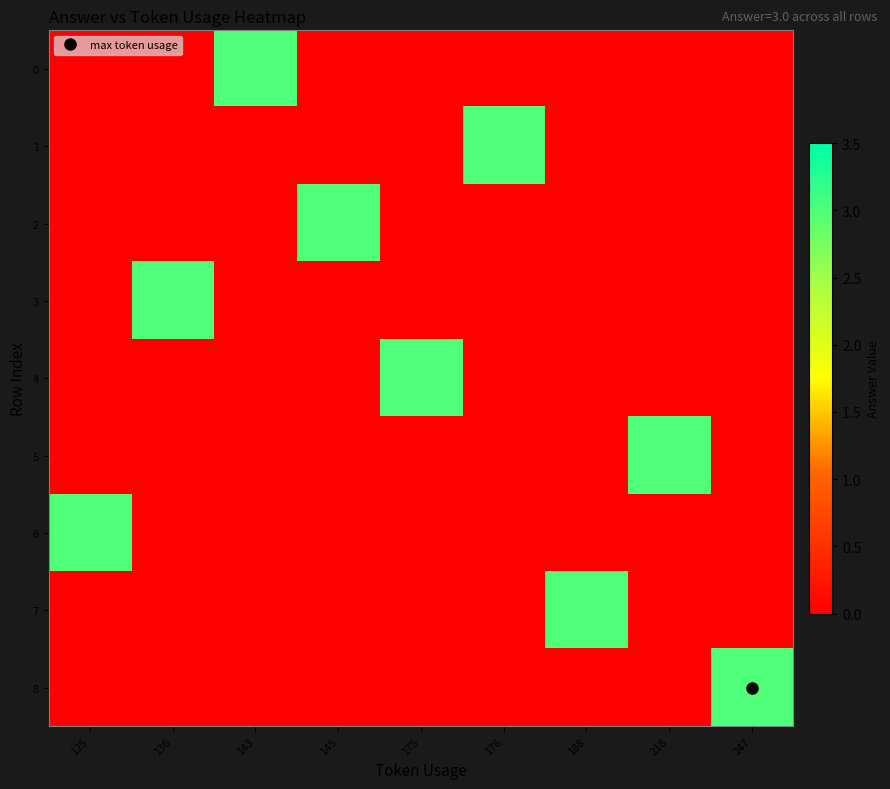

Which series changed the most between 125 and 247?

6